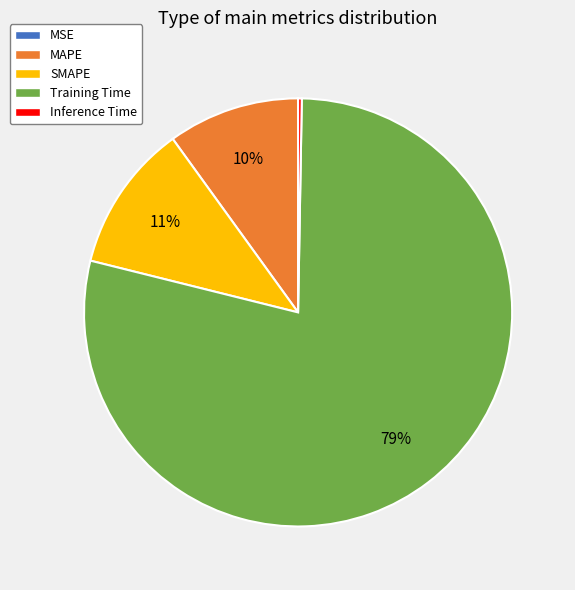

Do SMAPE and Training Time together represent more than half of the pie?

Yes